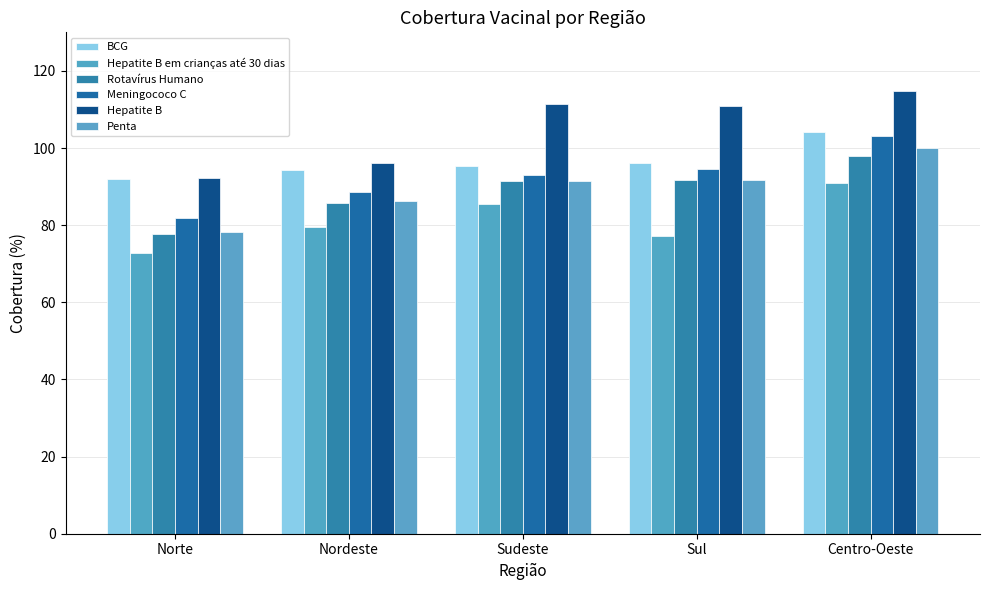

List the labels in order of BCG value, largest first.

Centro-Oeste, Sul, Sudeste, Nordeste, Norte